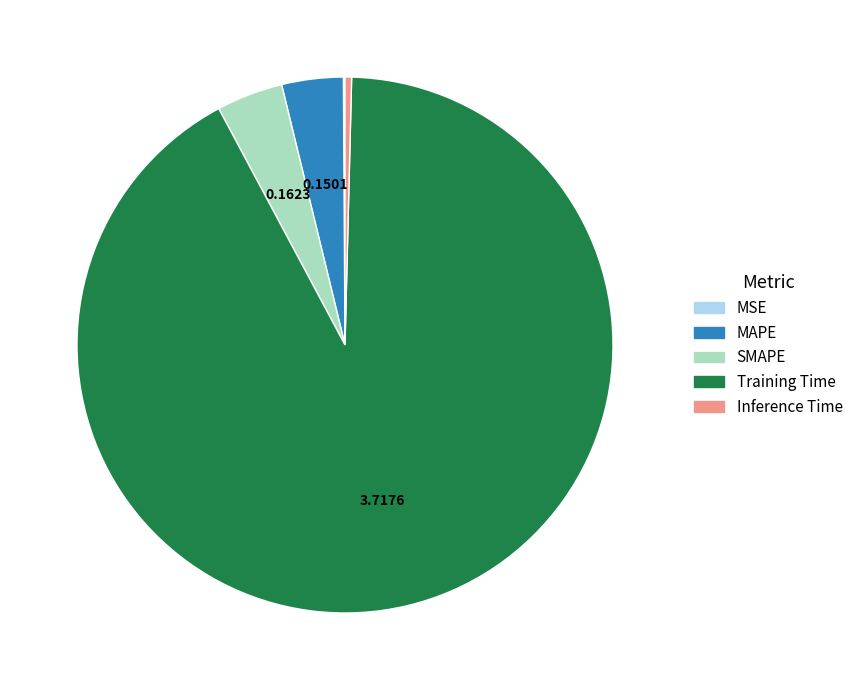

What is the majority slice?

Training Time